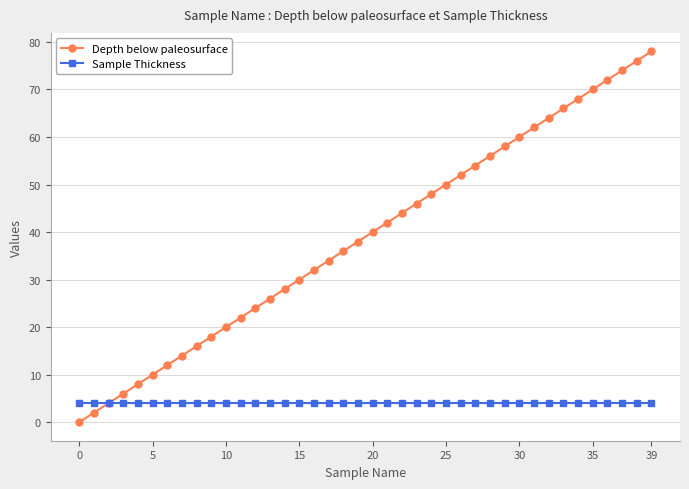

How many lines are shown in the chart?

2